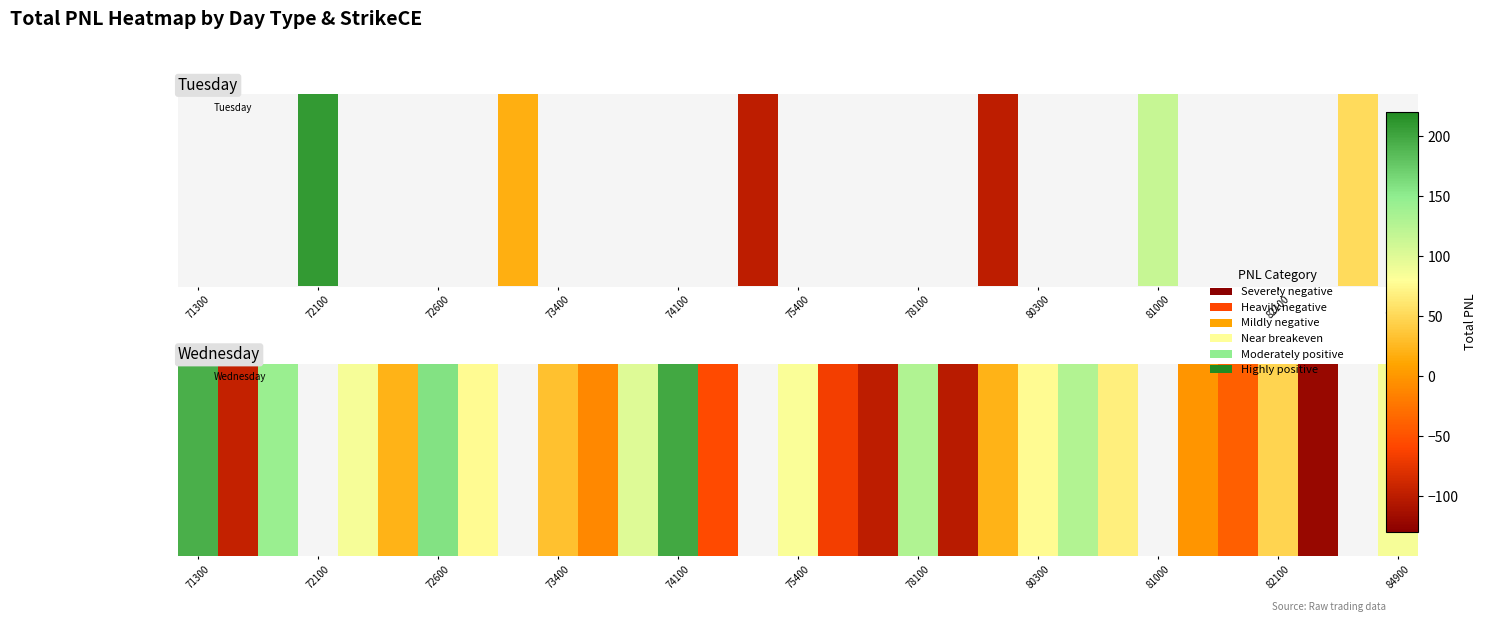

What is the maximum value shown in the chart?

199.5